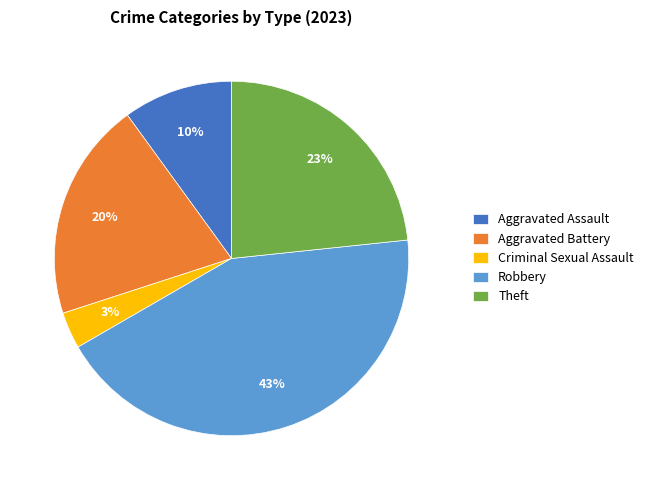

Is it true that Aggravated Battery is 20% of the pie?

True